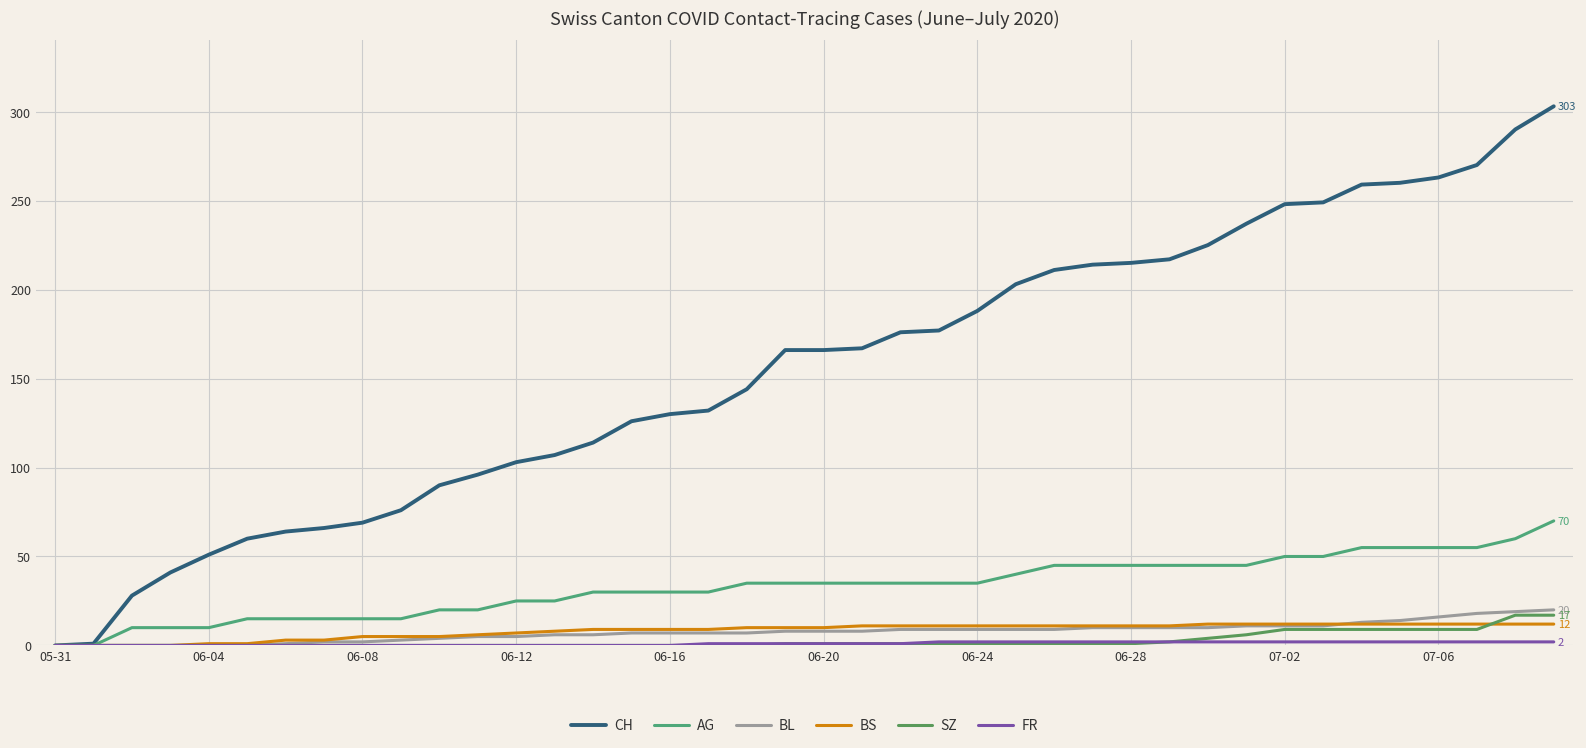

What is the label of the 19th point from the left?

18